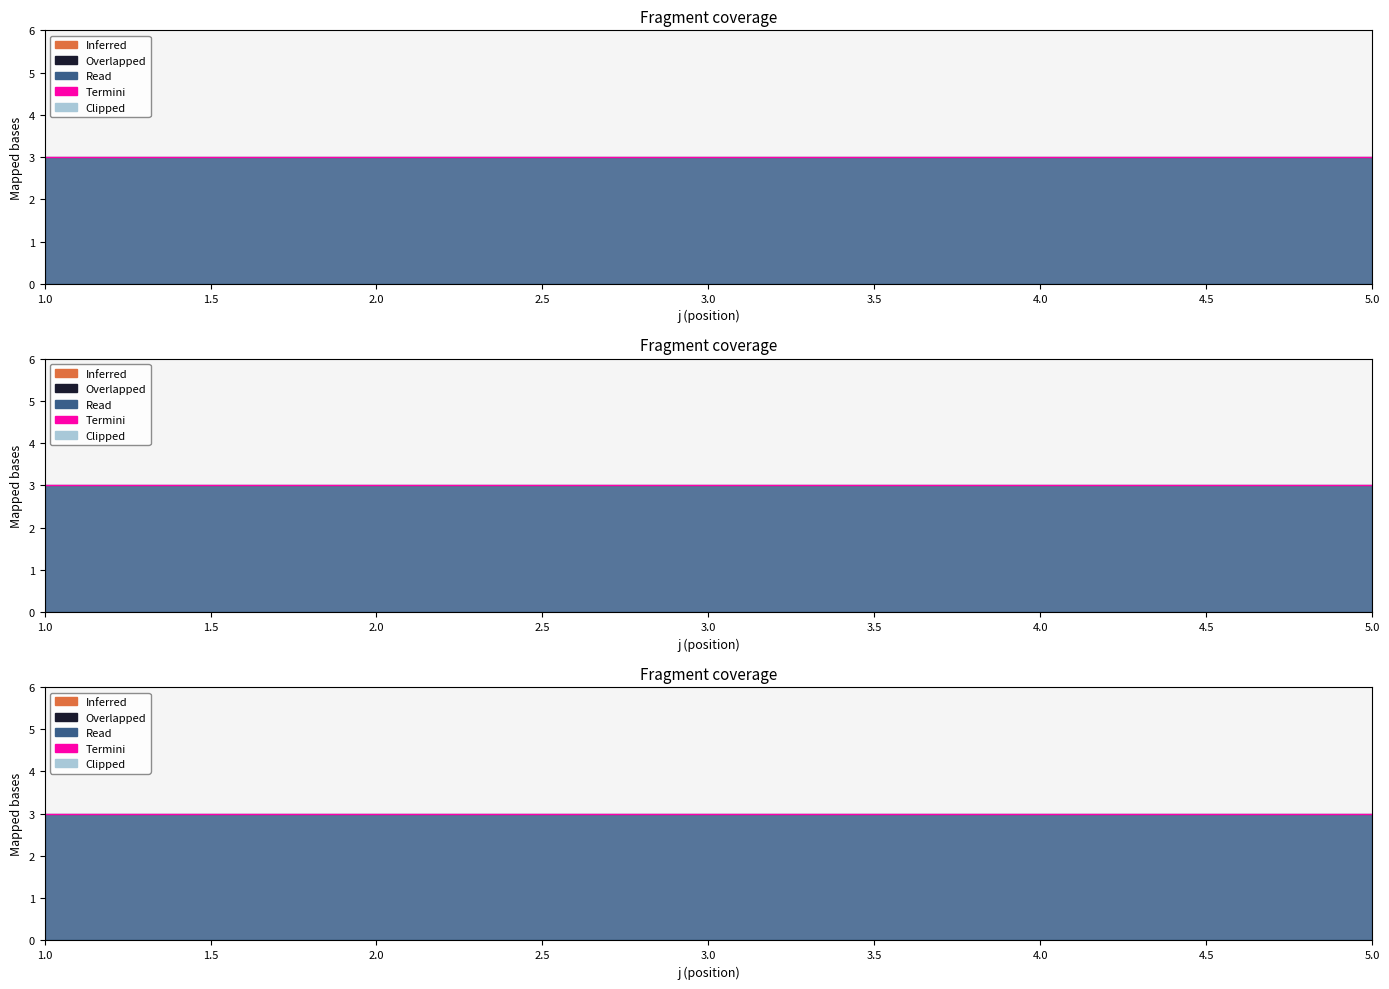

True or false: s and L intersect in this chart.

False